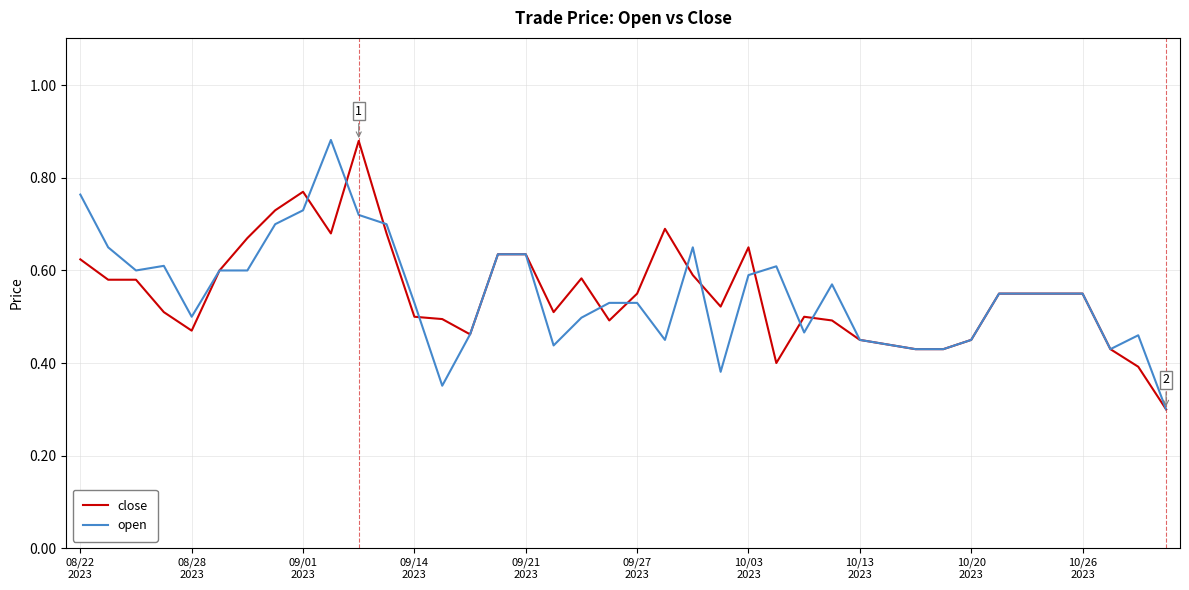

What is the sum of all open values?

22.0